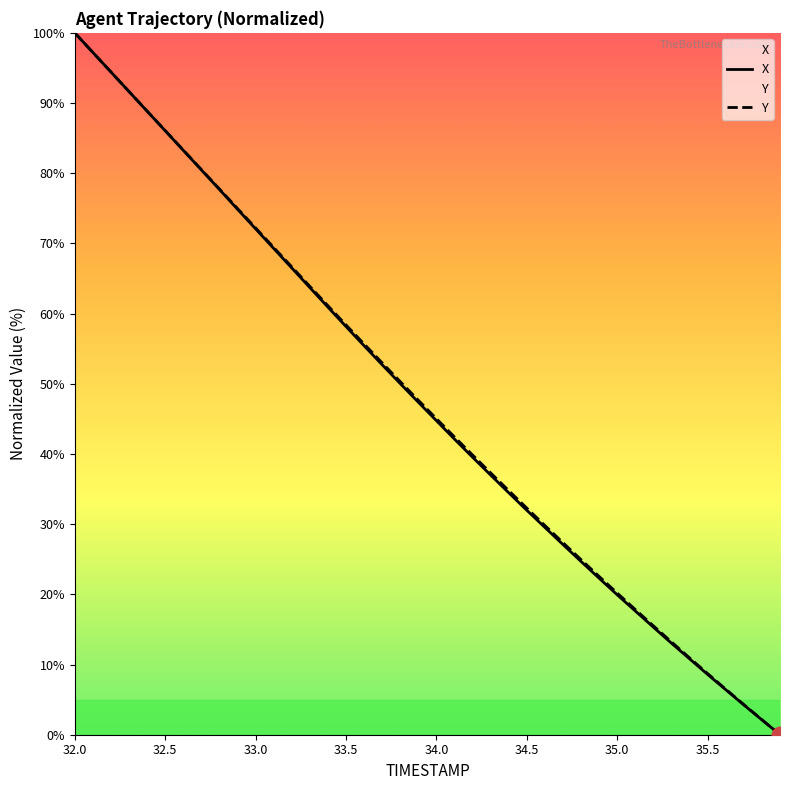

Which series has the largest total across all categories?

Y